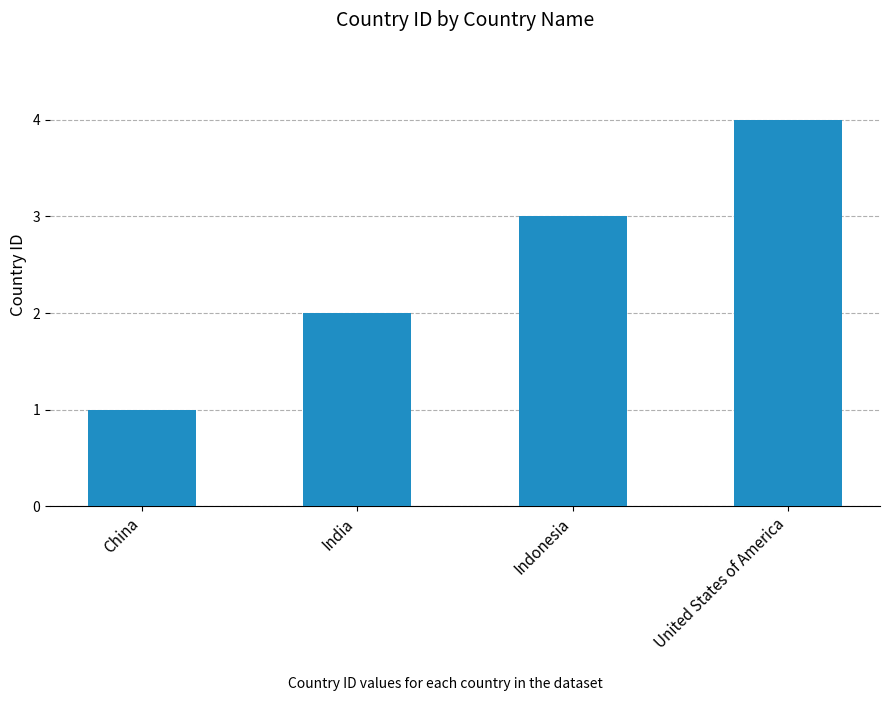

What is the value of the 1st bar from the left?

1